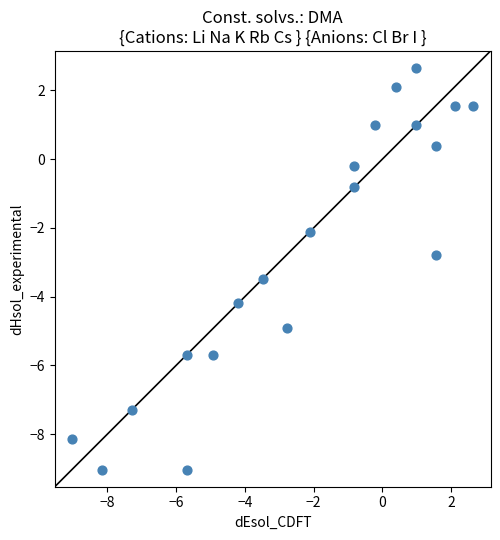

What Y value in the scatter plot is closest to -3?

-2.8